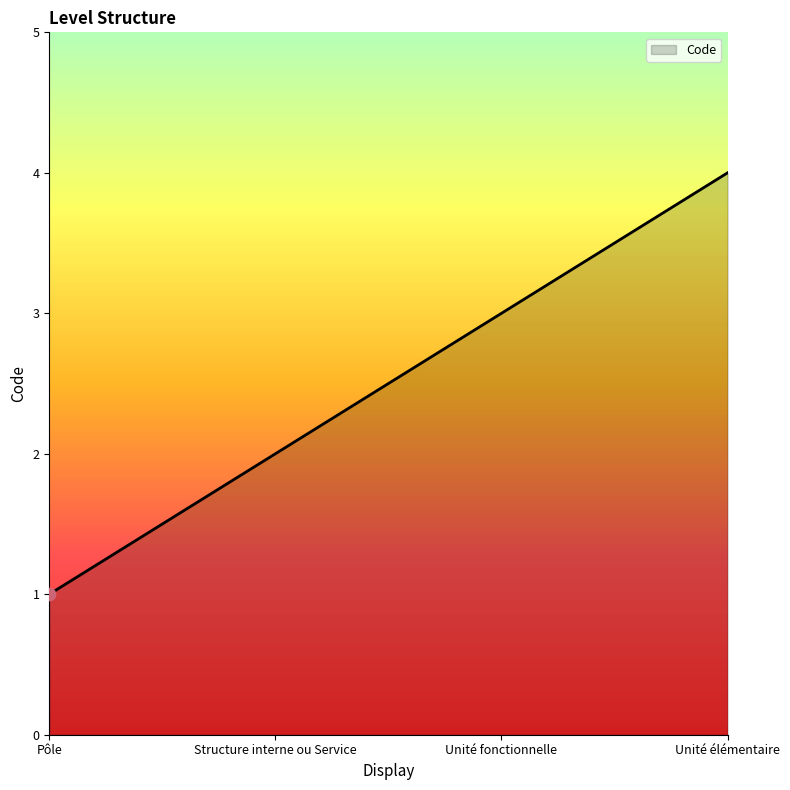

What is the ratio of the value at Unité élémentaire to the value at Pôle?

4.0